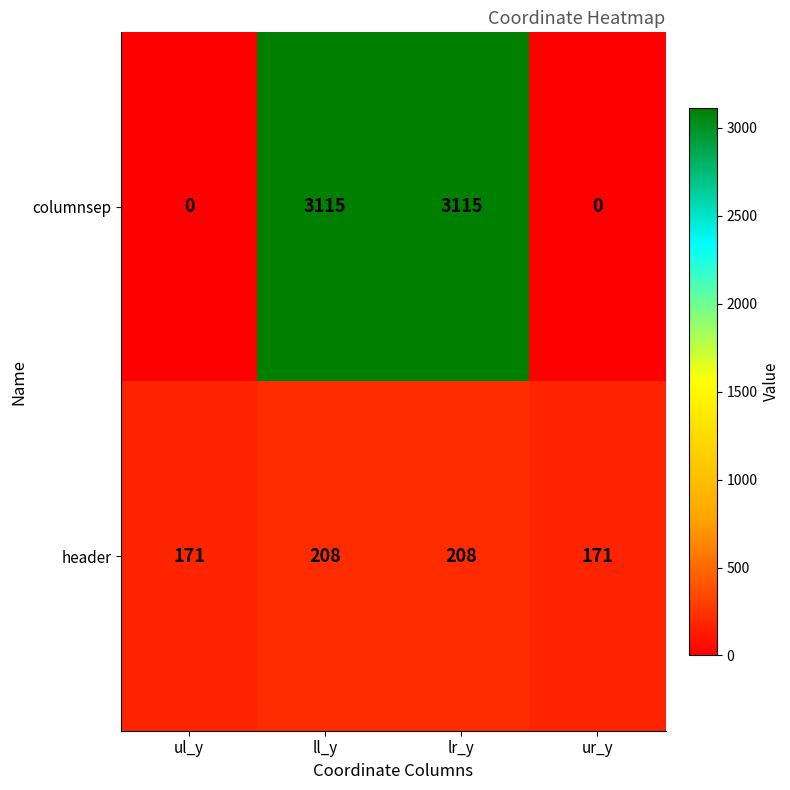

What is the total value across all series at ul_y?

171